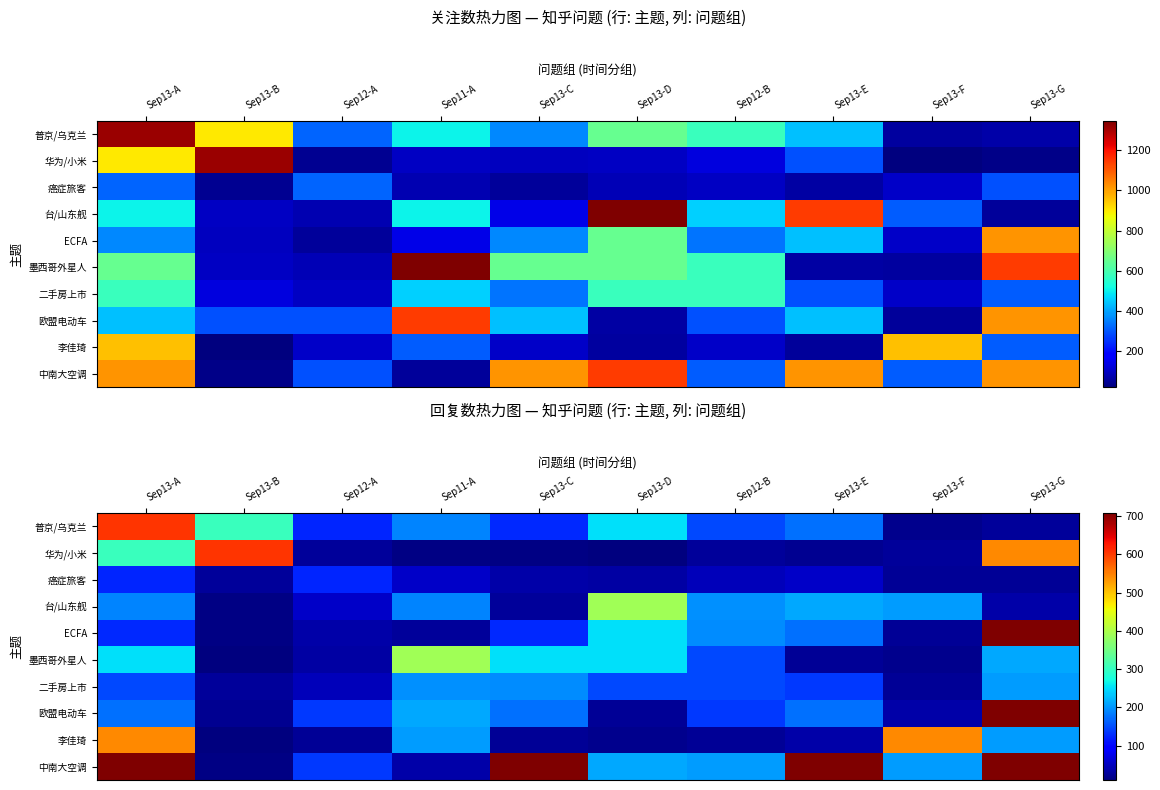

What is the spread (max minus min) of values at Sep13-A?

586